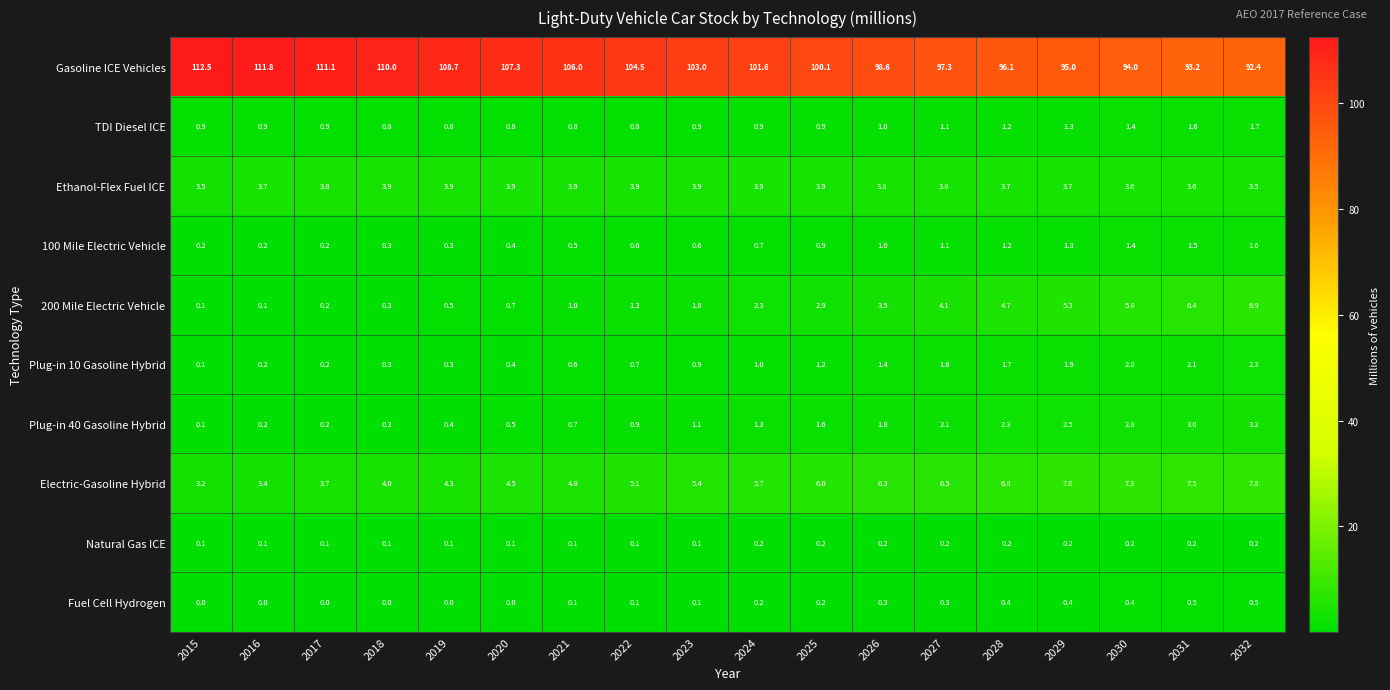

What is the sum of all Gasoline ICE Vehicles values?

1843.2